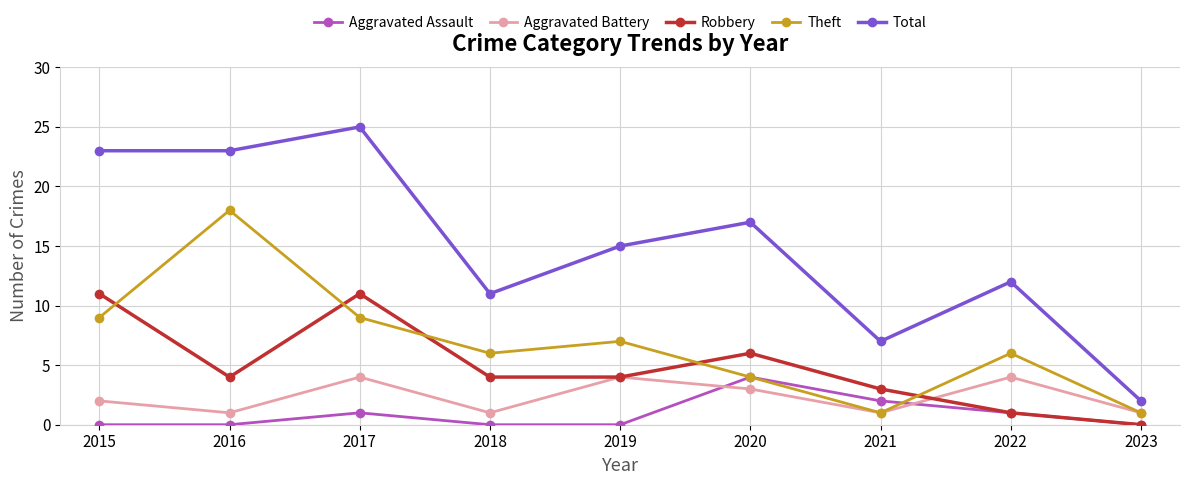

What is the sum of all Total values?

135